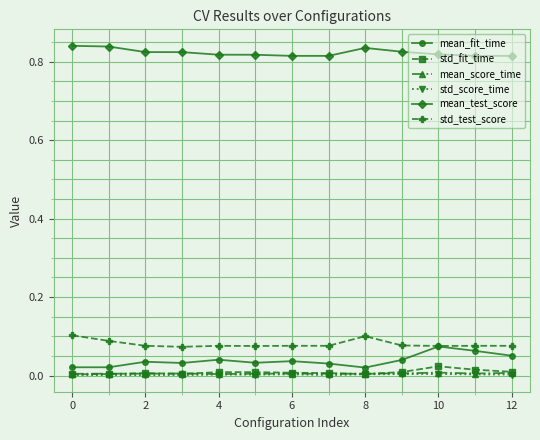

True or false: std_test_score and mean_score_time cross at least once.

False